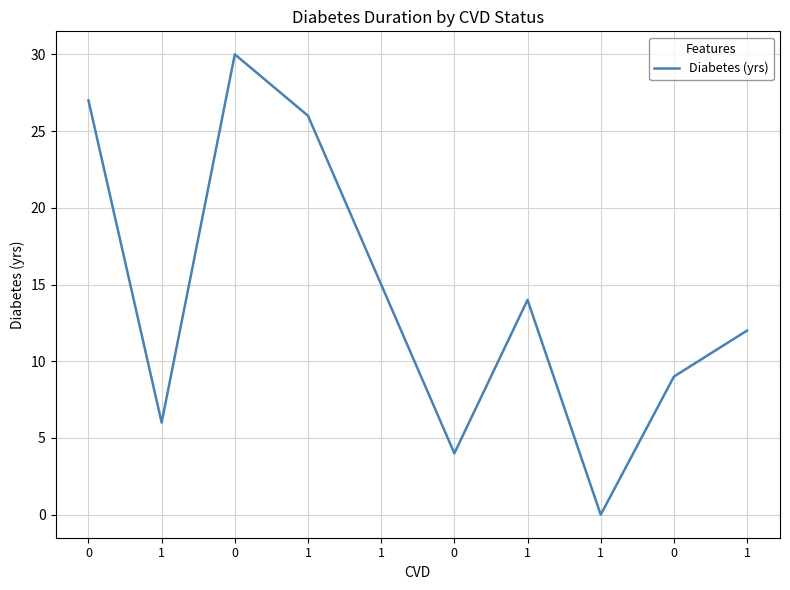

Is it true that the value at 1 is 6?

True